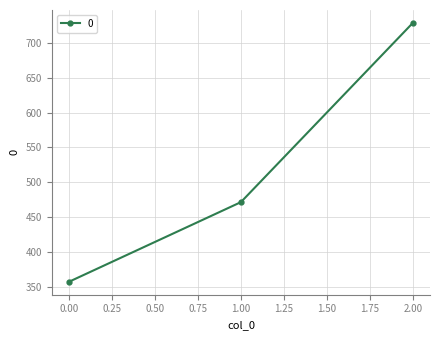

Rank the categories by value from lowest to highest.

0.00, 1.00, 2.00